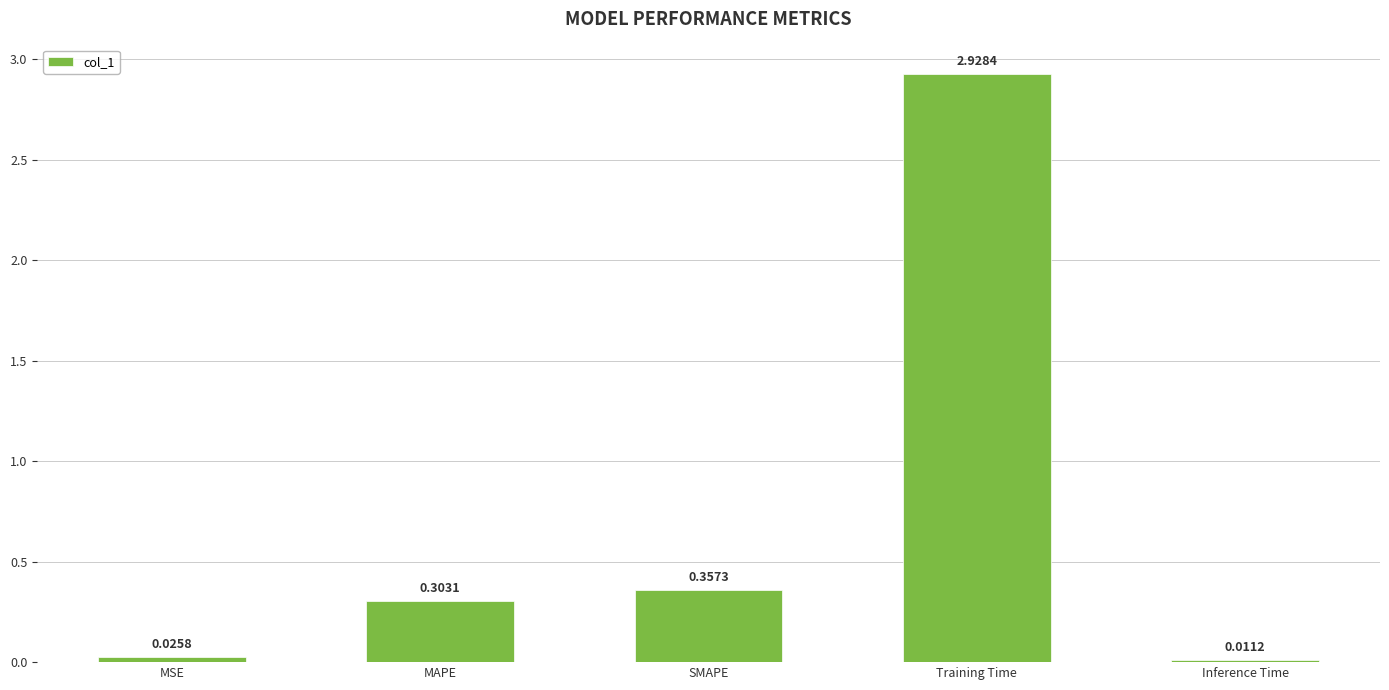

How many bars are there in total?

5